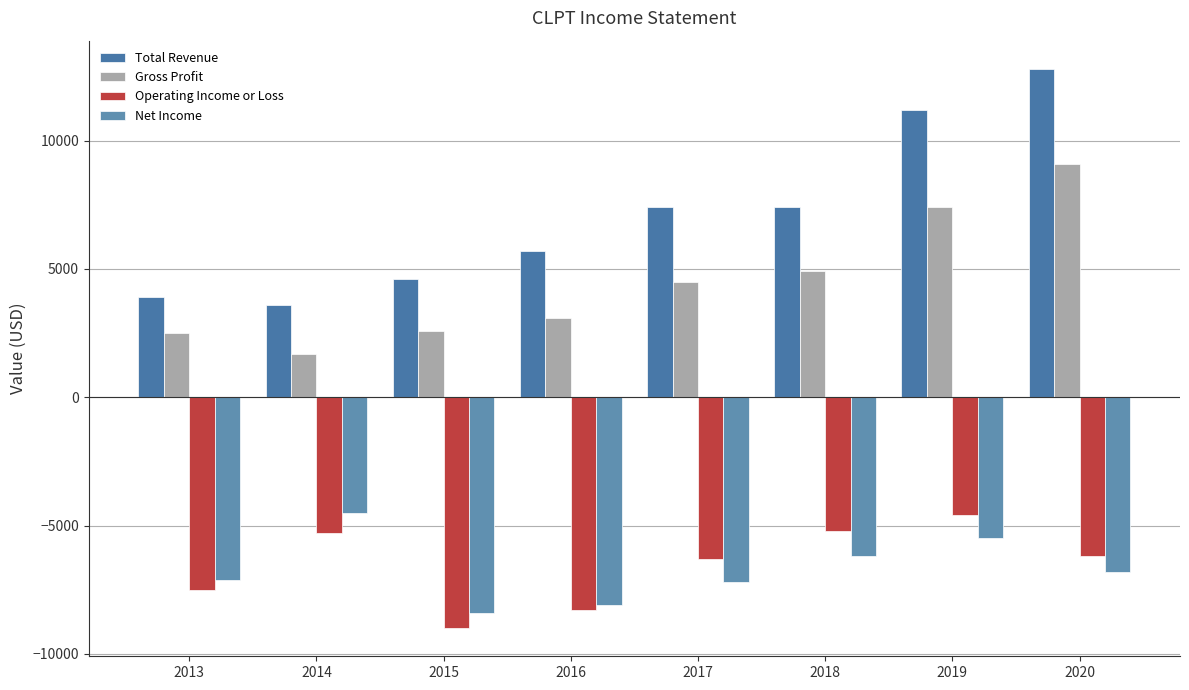

What is the approximate value of Gross Profit at 2013?

2500